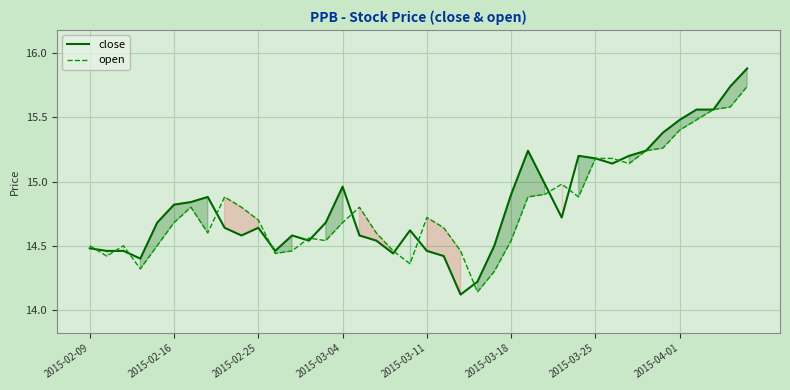

At 2015-03-11, list the series in order from smallest to largest.

close, open